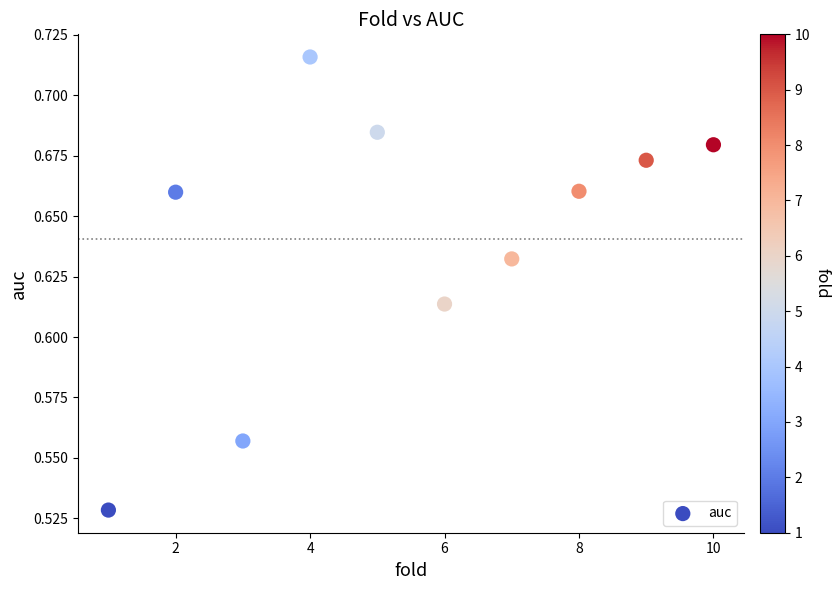

What is the range of X values (max minus min)?

9.0